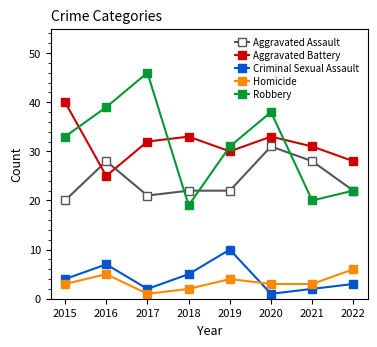

List the series in order of their peak value, highest first.

Robbery, Aggravated Battery, Aggravated Assault, Criminal Sexual Assault, Homicide